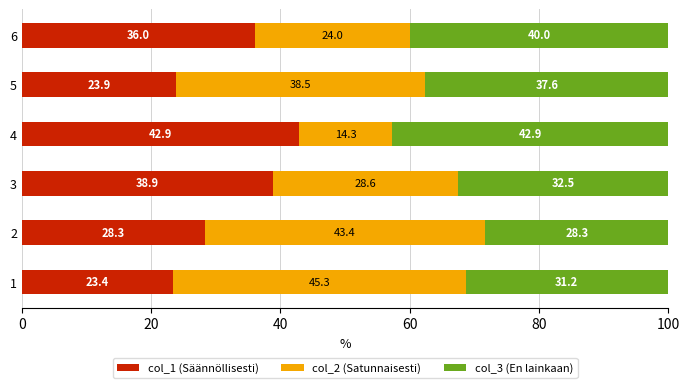

What is the average value of the col_1 (Säännöllisesti) series?

32.2